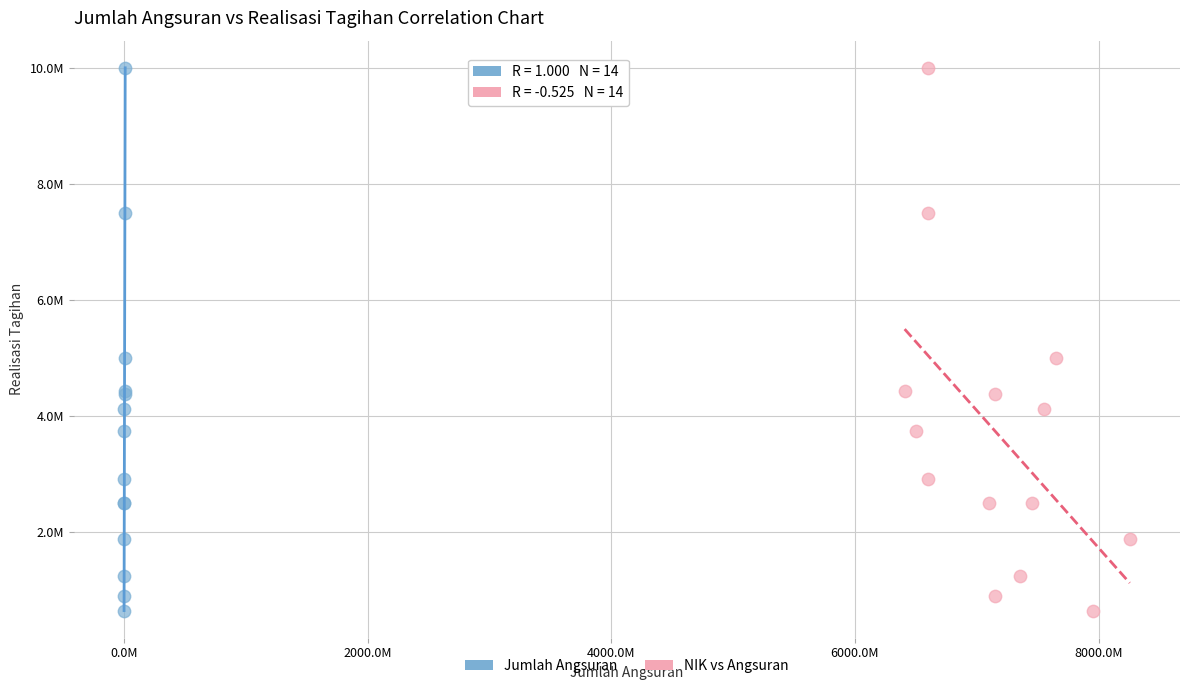

What are all the series names shown in the legend?

Jumlah Angsuran, NIK vs Angsuran